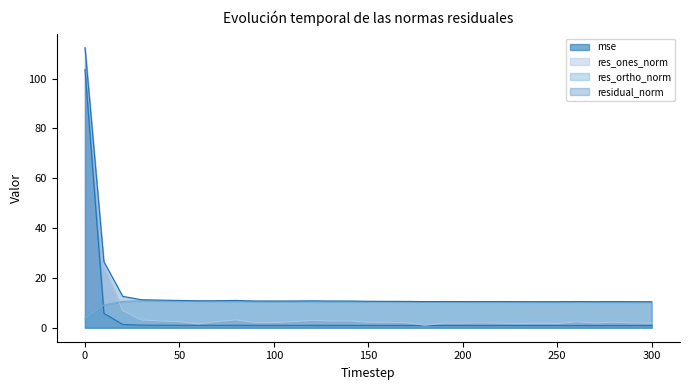

At which label is mse closest to 52?

10